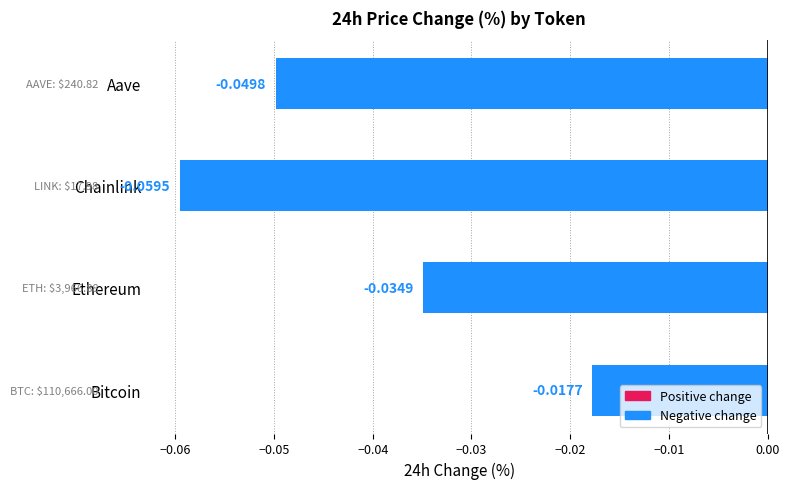

Does the chart contain any negative values?

Yes